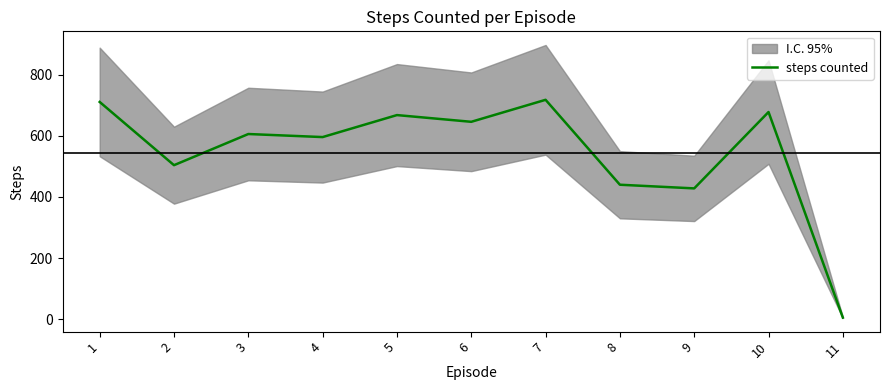

Approximately how many times larger is the value at 4 compared to 11?

119.2